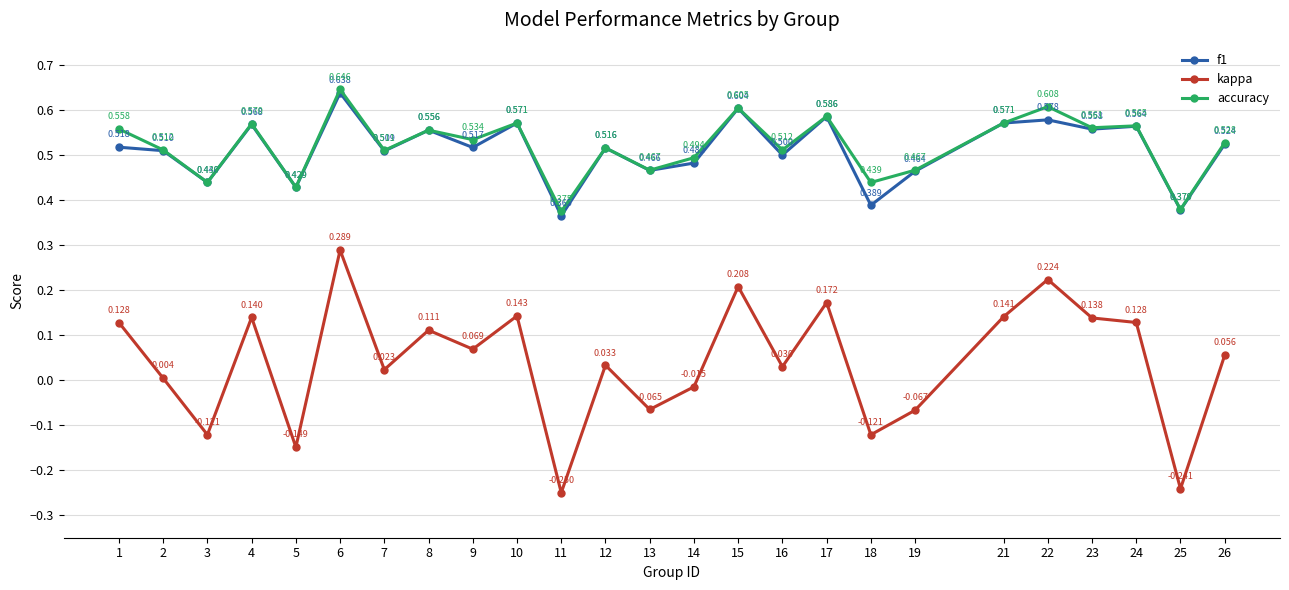

What is the sum of all f1 values?

12.8